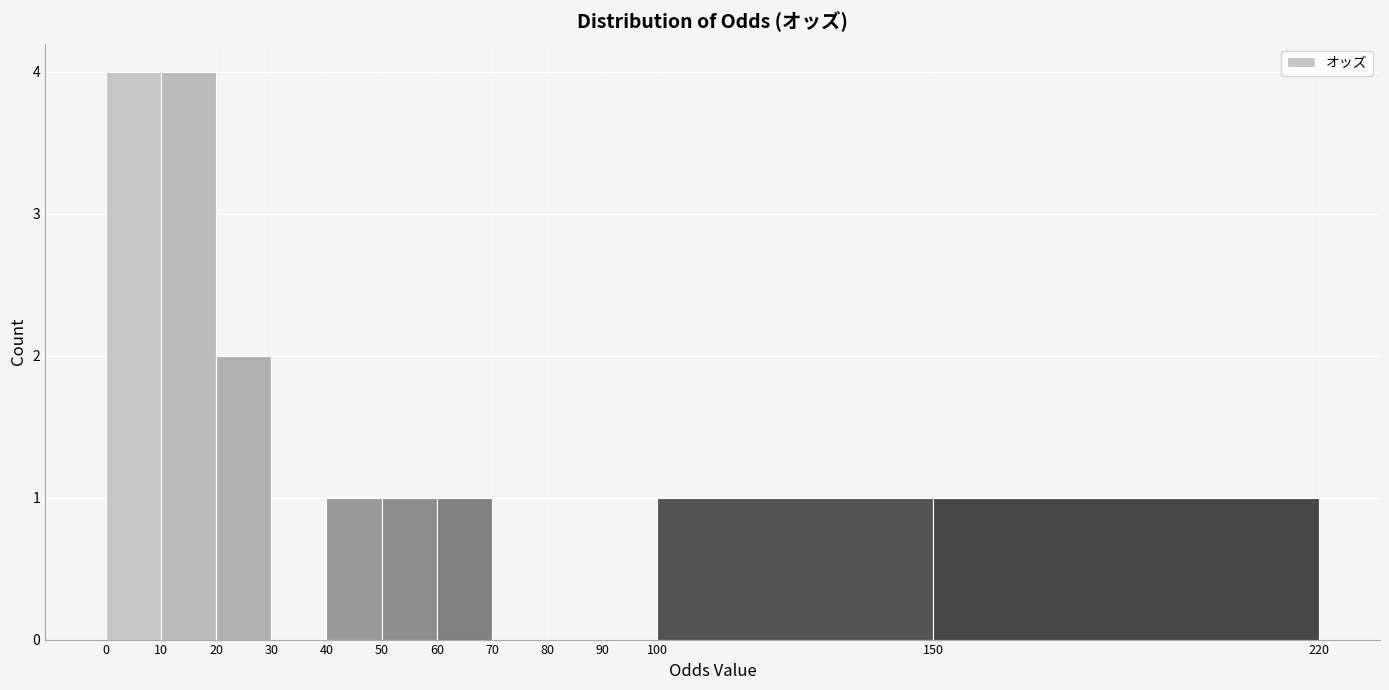

Reading left to right, transcribe this chart: for each bar, give the range it covers on the x-axis and its height. The values are not printed on the chart, so give them approximately, as read against the axis.

0 to 10: 4
10 to 20: 4
20 to 30: 2
30 to 40: 0
40 to 50: 1
50 to 60: 1
60 to 70: 1
70 to 80: 0
80 to 90: 0
90 to 100: 0
100 to 150: 1
150 to 220: 1